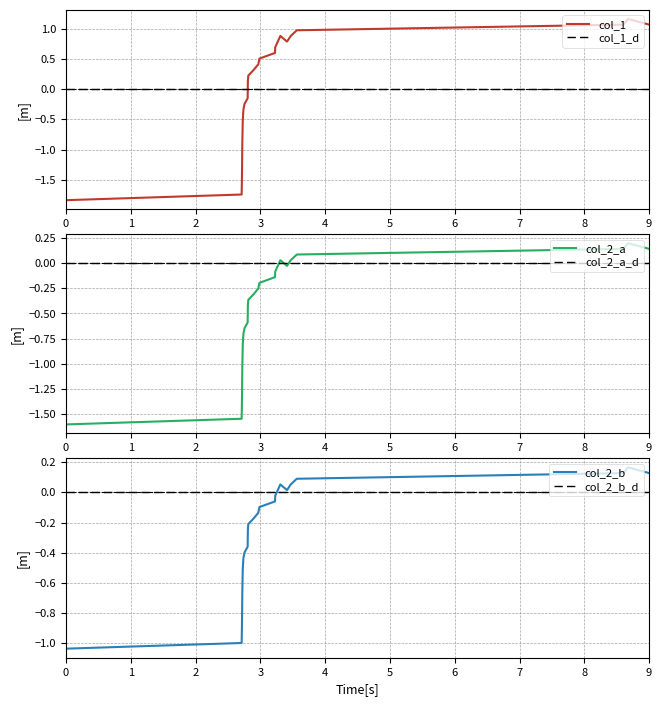

What is the value of the 10th point from the left?

-0.4